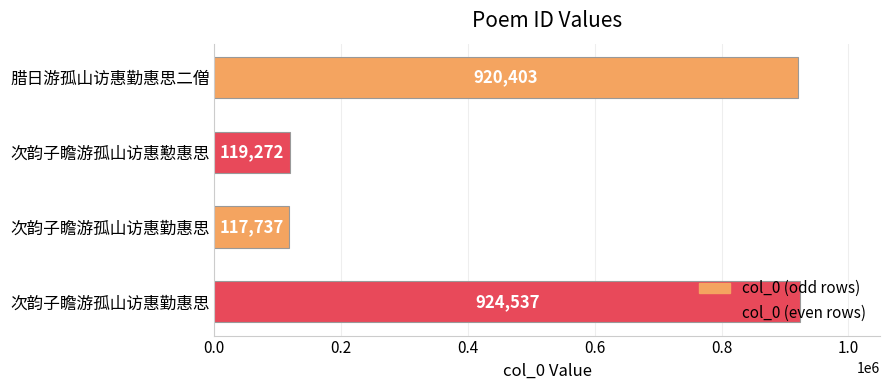

How many series are shown in this chart?

1